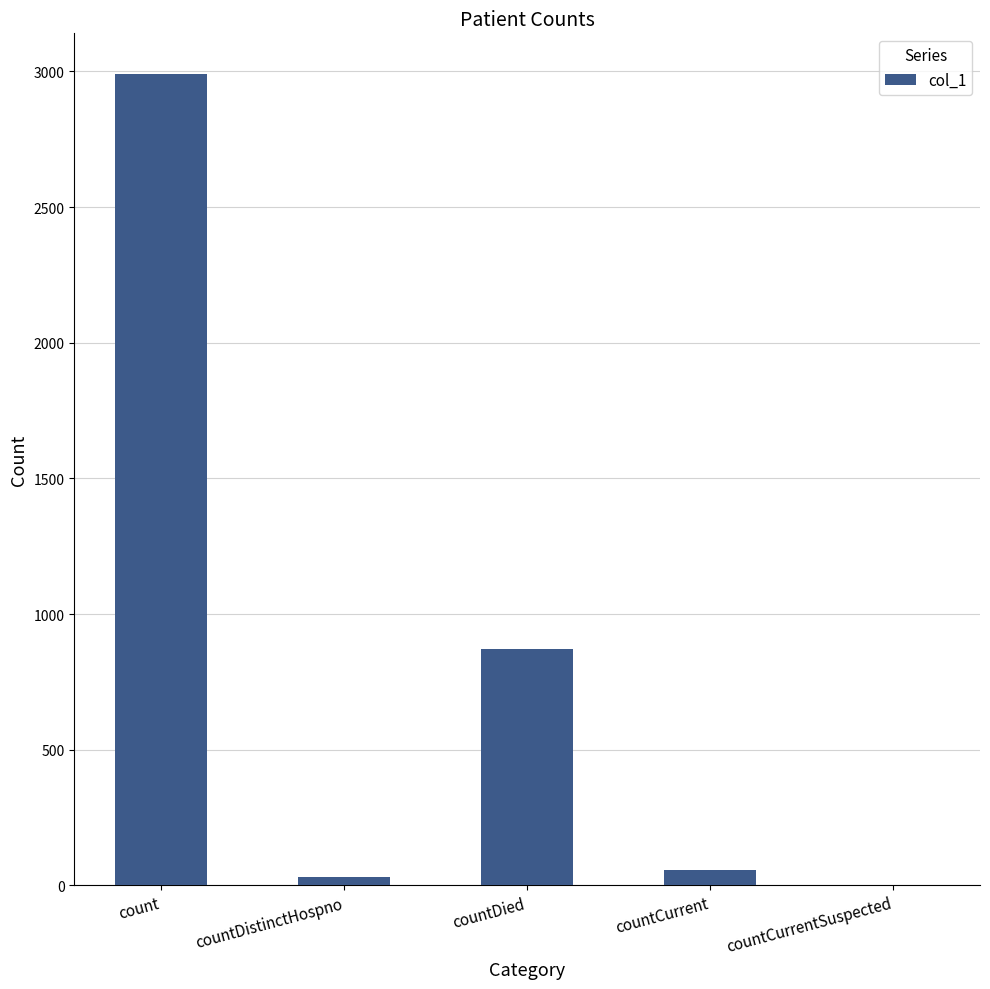

What is the maximum value shown in the chart?

2991